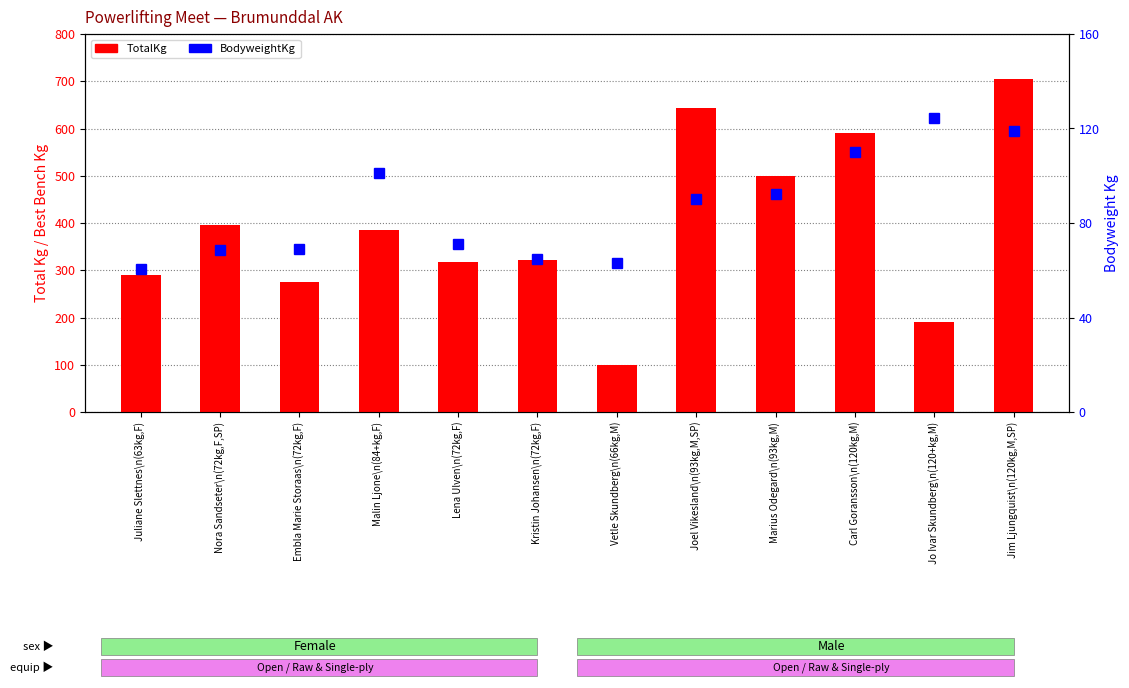

The value of BodyweightKg at Vetle Skundberg\n(66kg,M) is 35.2. True or false?

False